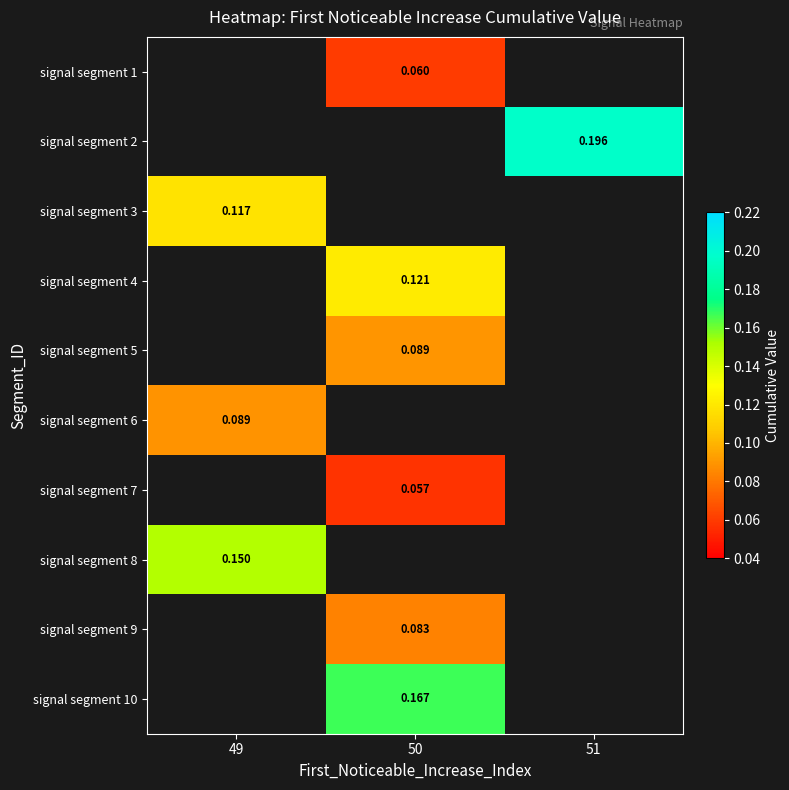

Where does the signal segment 4 series first go above 0?

50